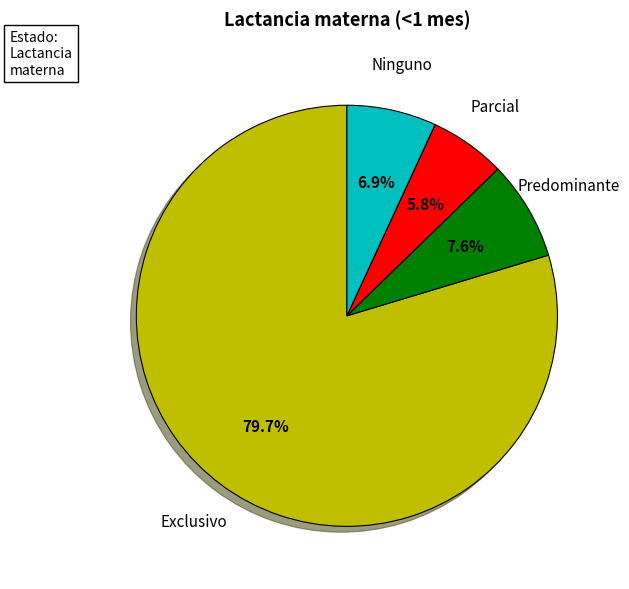

To the nearest percent, what is the difference between the largest and smallest slice percentages?

74%